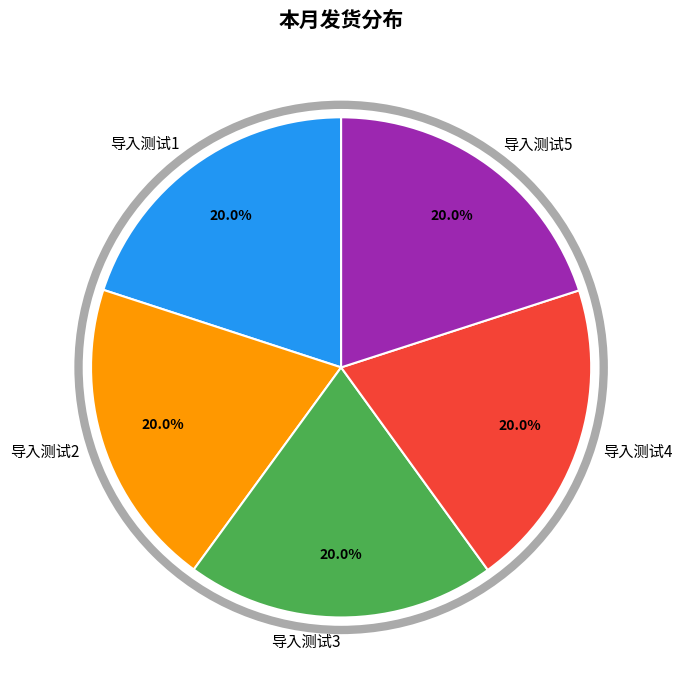

Does any single category account for the majority?

No